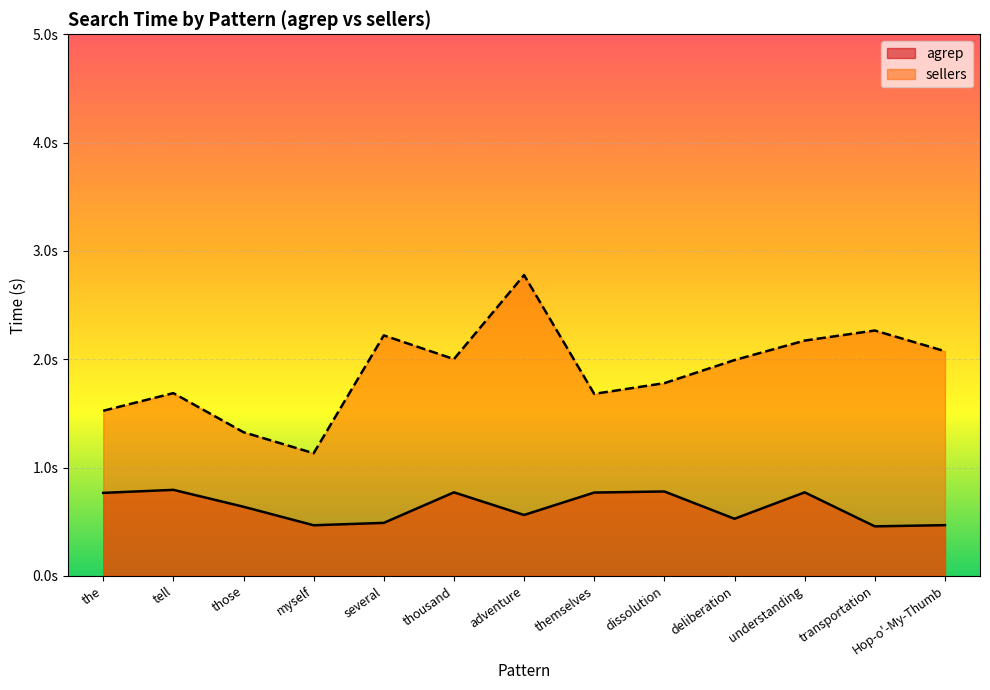

True or false: agrep and sellers intersect in this chart.

False